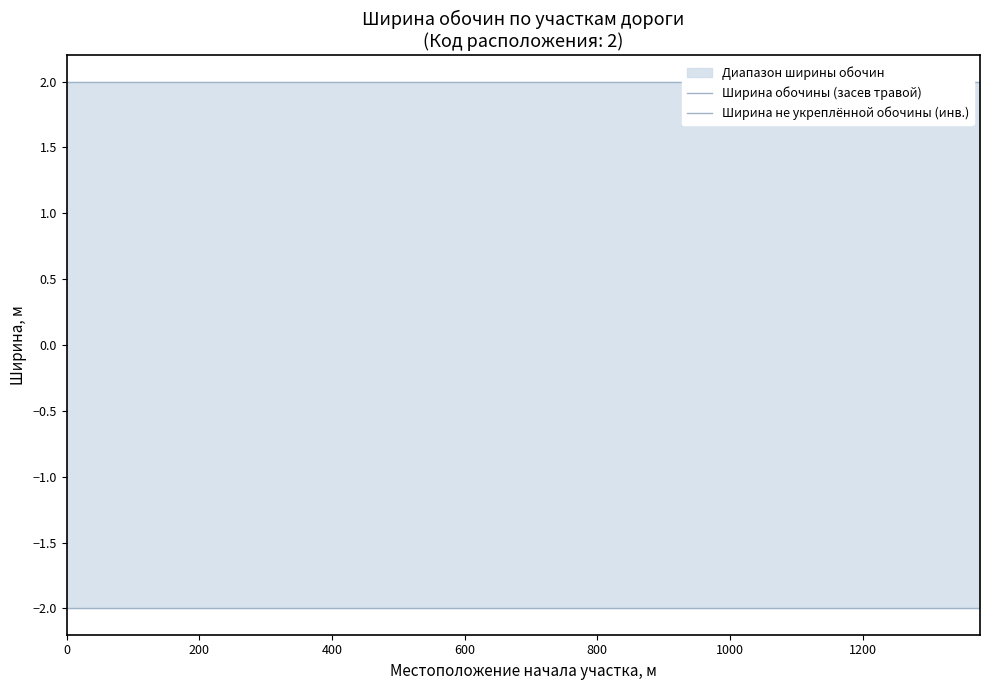

What is the difference between the highest and lowest values at 600?

4